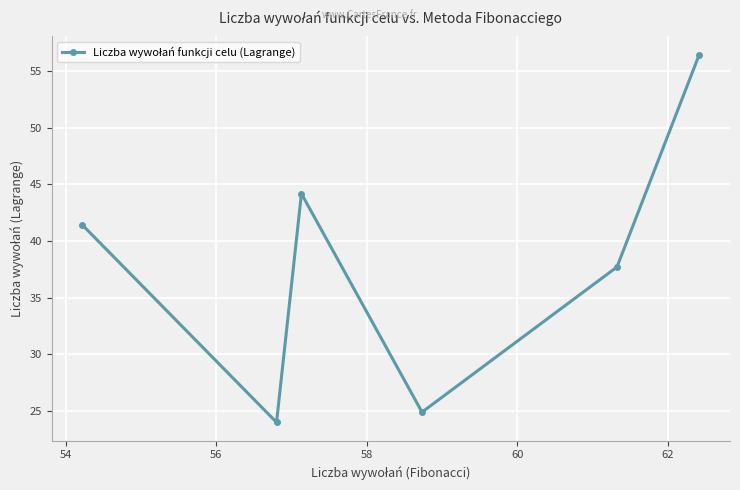

What is the value of the 4th point from the left?

24.9